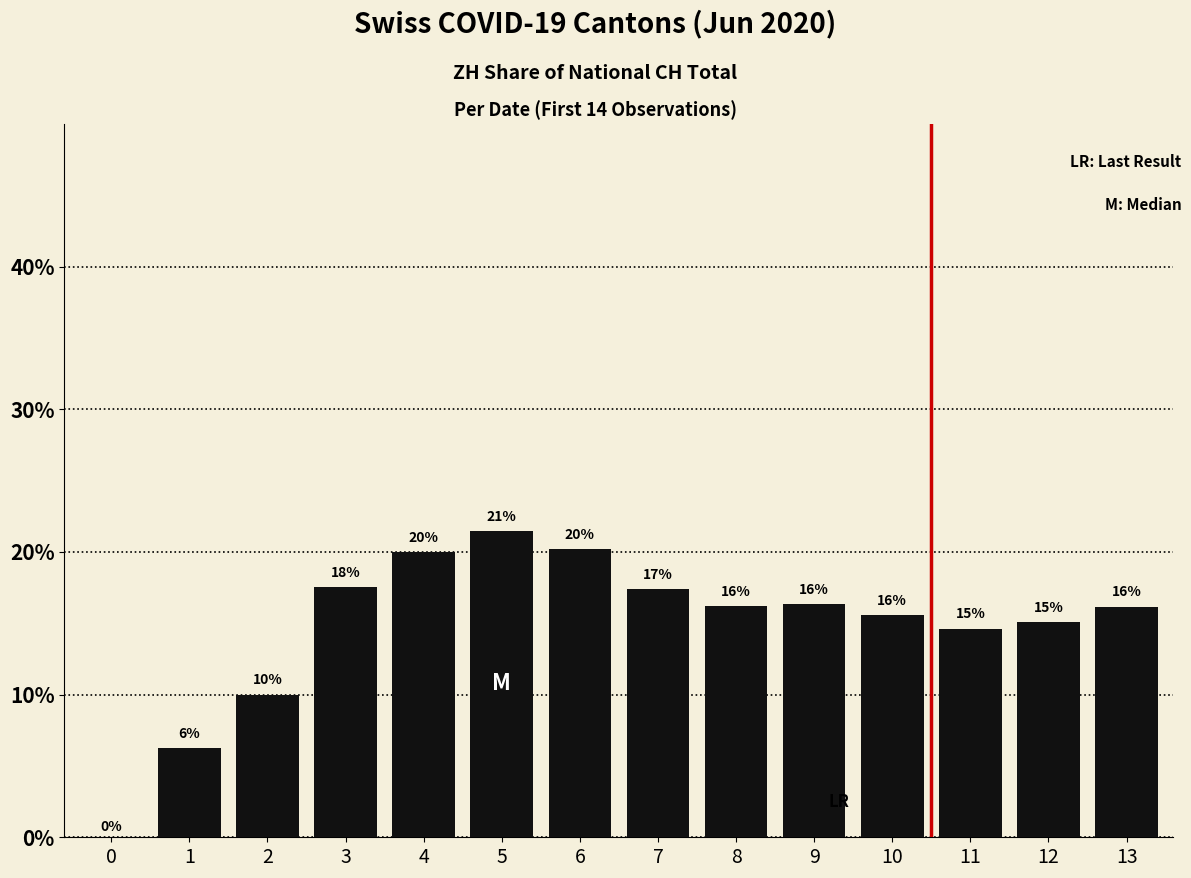

Rank the categories by value from lowest to highest.

0, 1, 2, 11, 12, 10, 13, 8, 9, 7, 3, 4, 6, 5